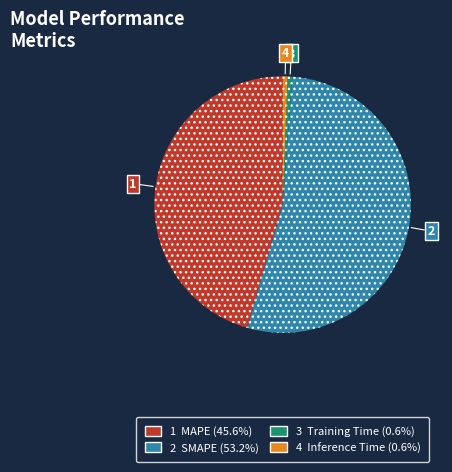

Is there any slice that represents more than half of the pie?

Yes